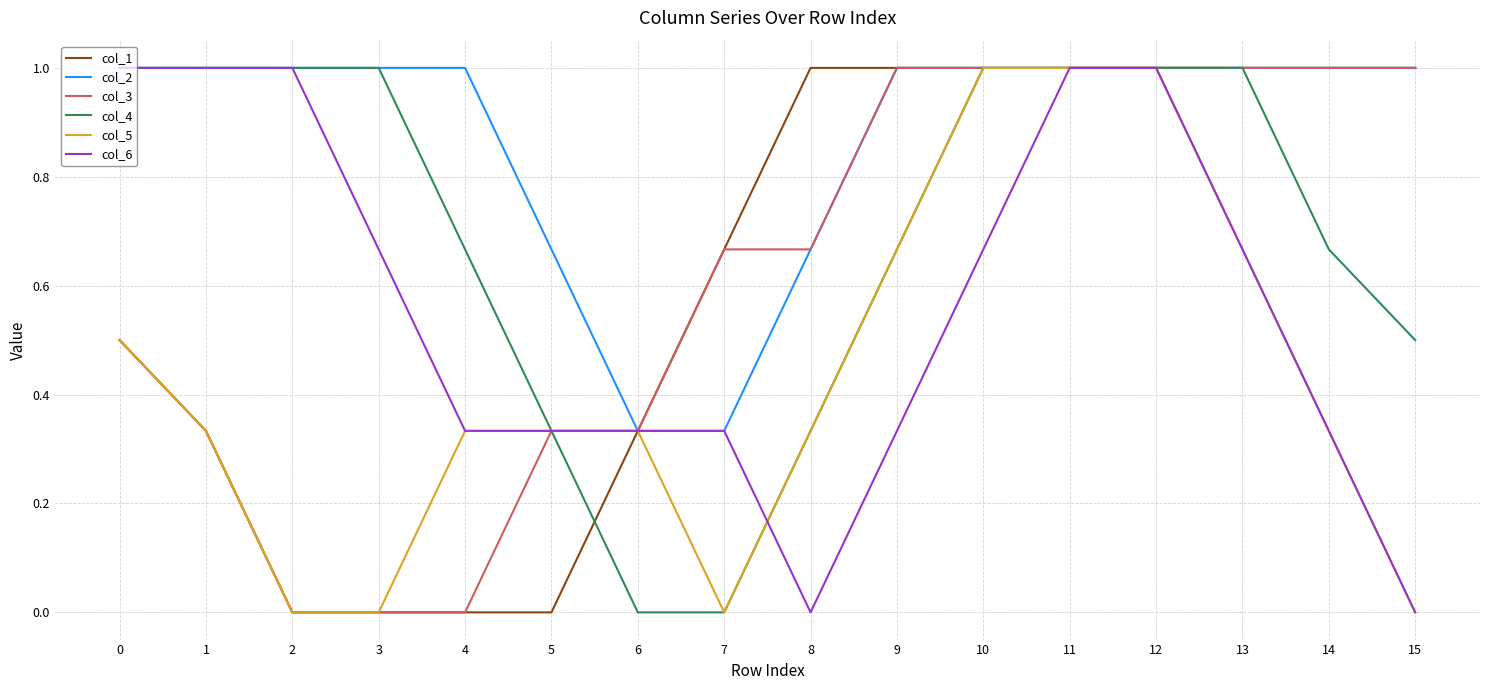

What is the maximum value for col_5?

1.0